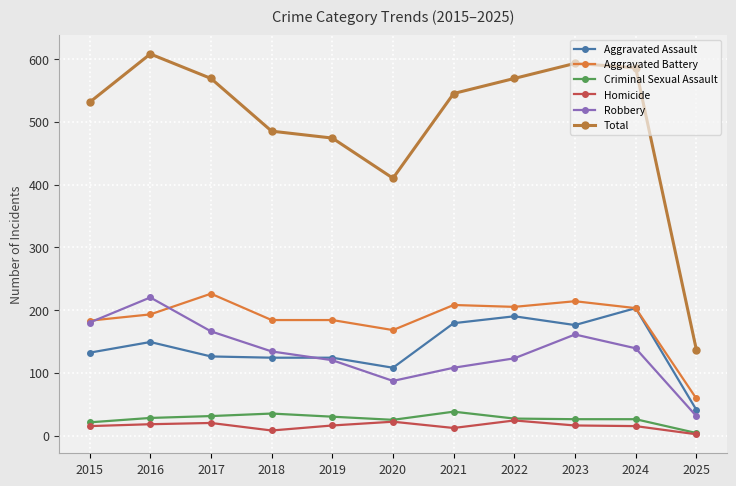

The value of Total at 2025 is 137. True or false?

True